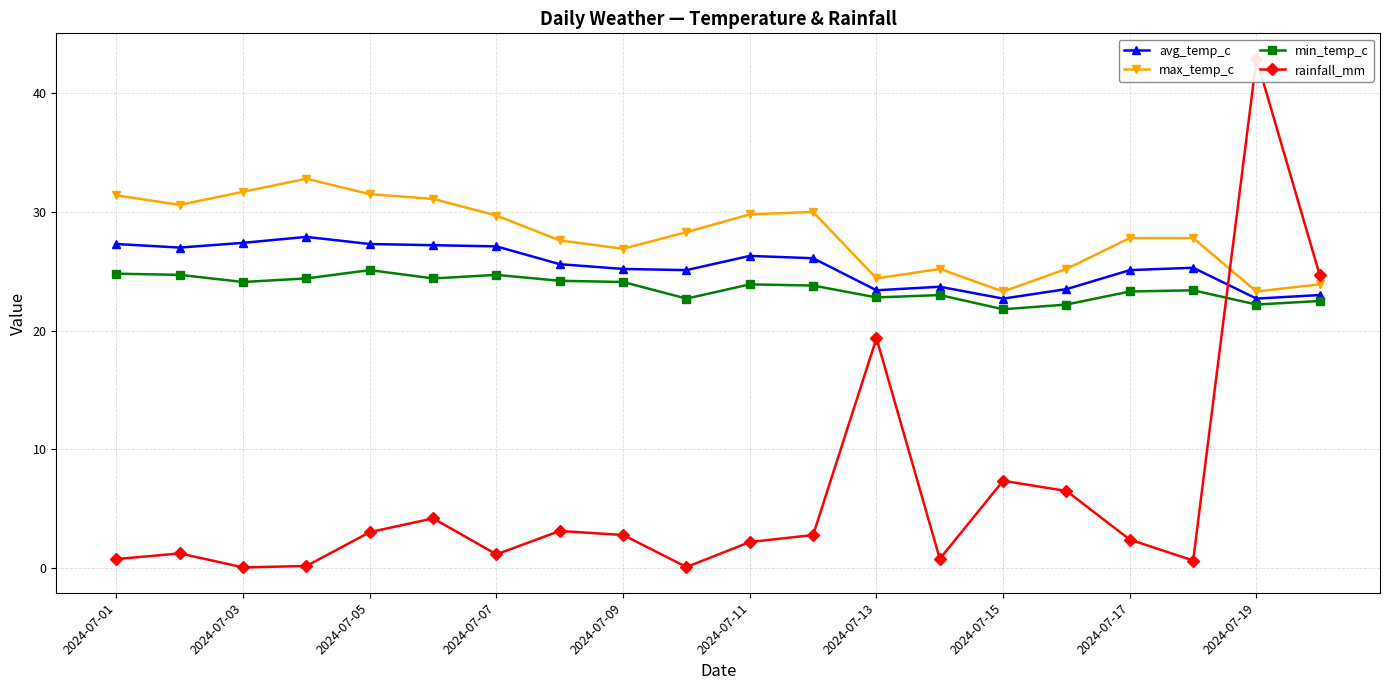

What is the difference between the maximum and minimum values in the min_temp_c series?

3.3